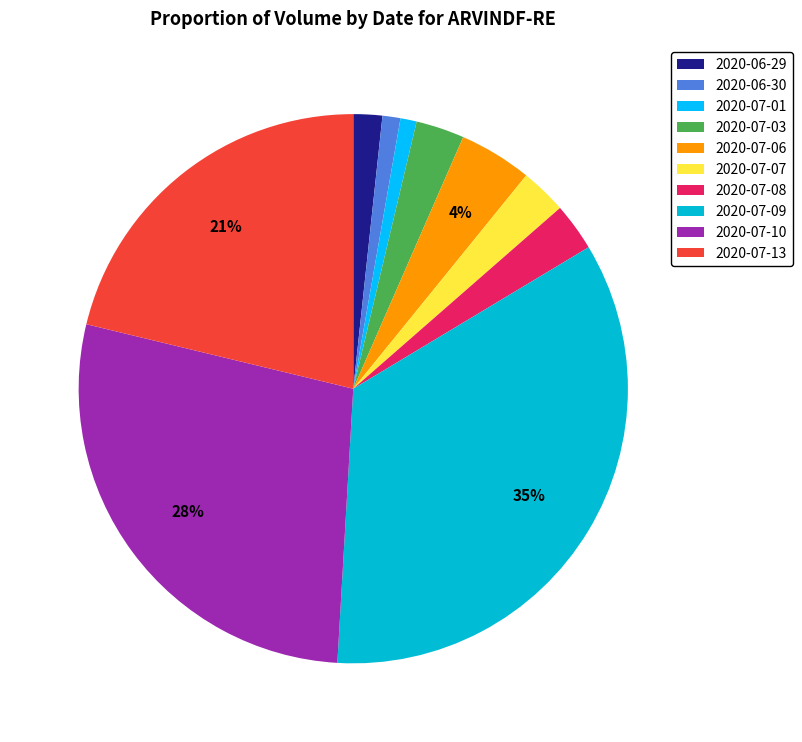

To the nearest percent, what portion does 2020-06-30 represent?

1%